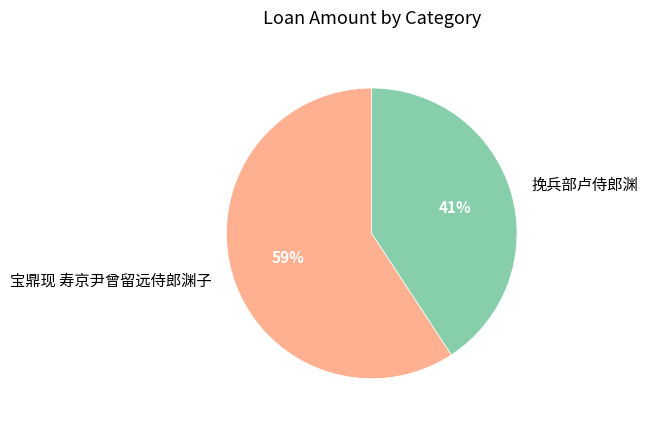

Does any single category account for the majority?

Yes